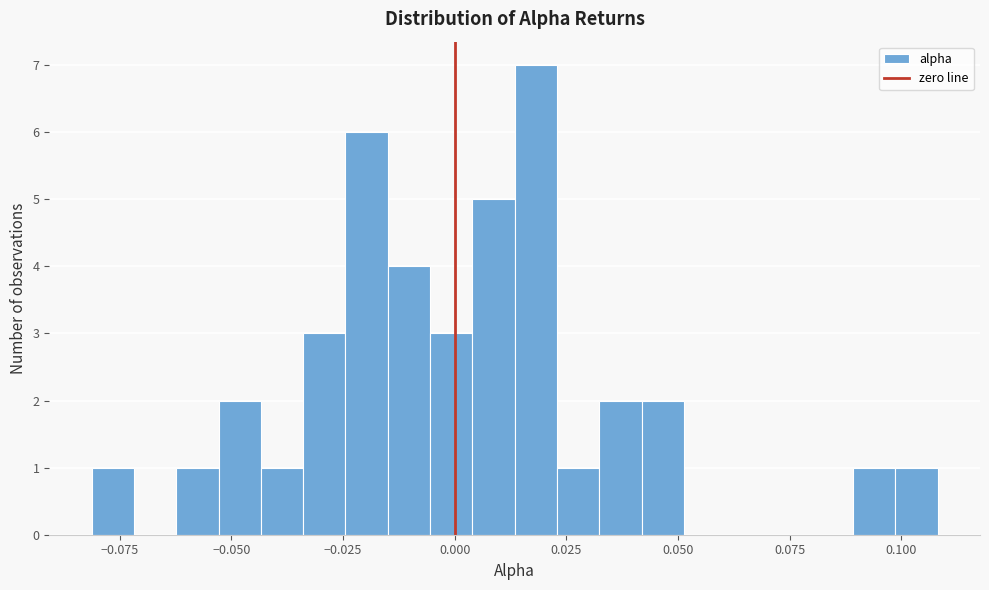

Read against the x-axis, roughly where is the centre of the tallest bar?

0.020